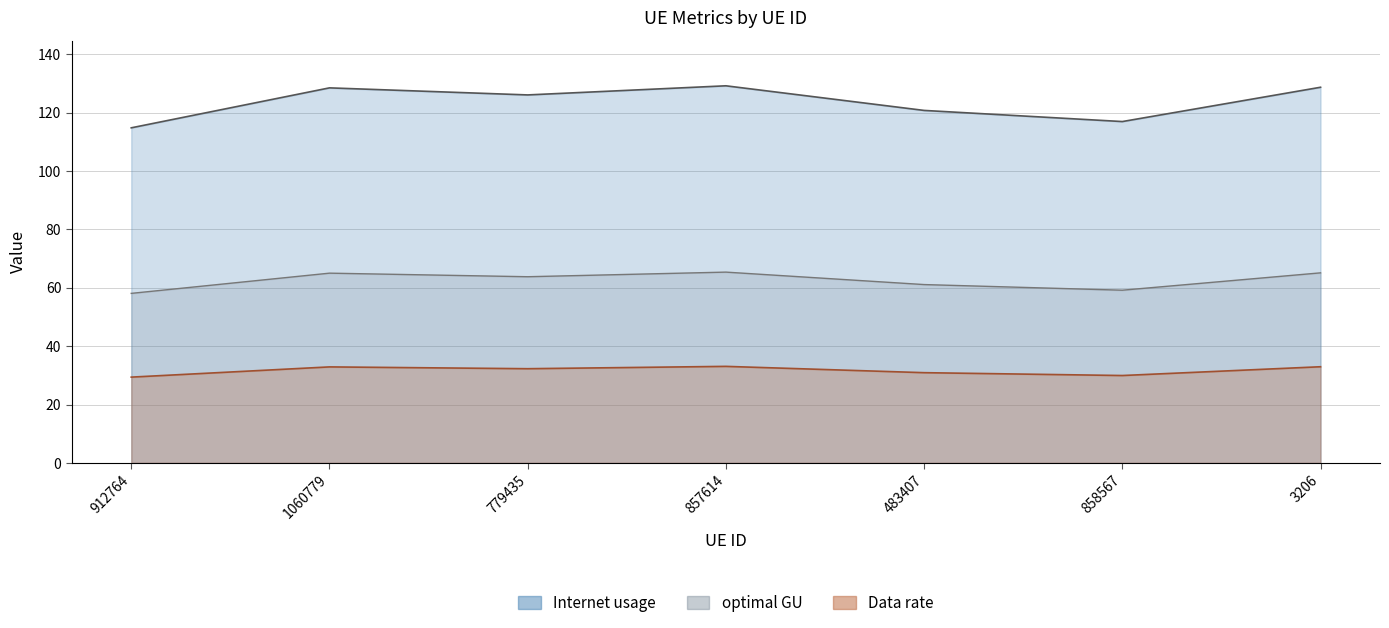

What is the difference between the Internet usage values at 857614 and 779435?

3.1